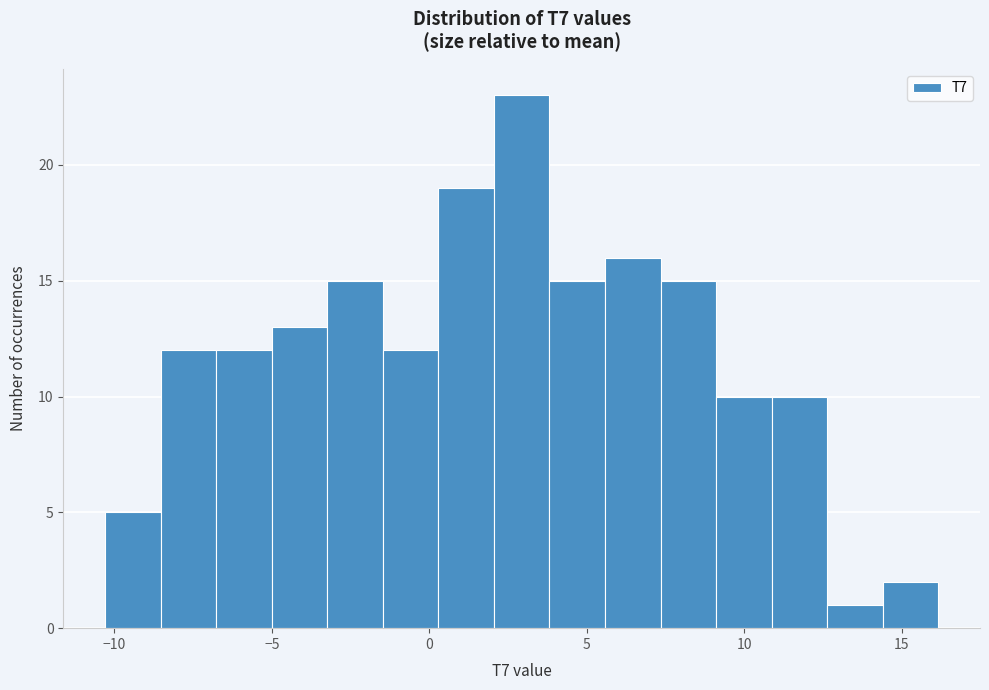

Around what value on the x-axis is the tallest bar? Give the approximate position of its centre, as read against the axis.

3.0